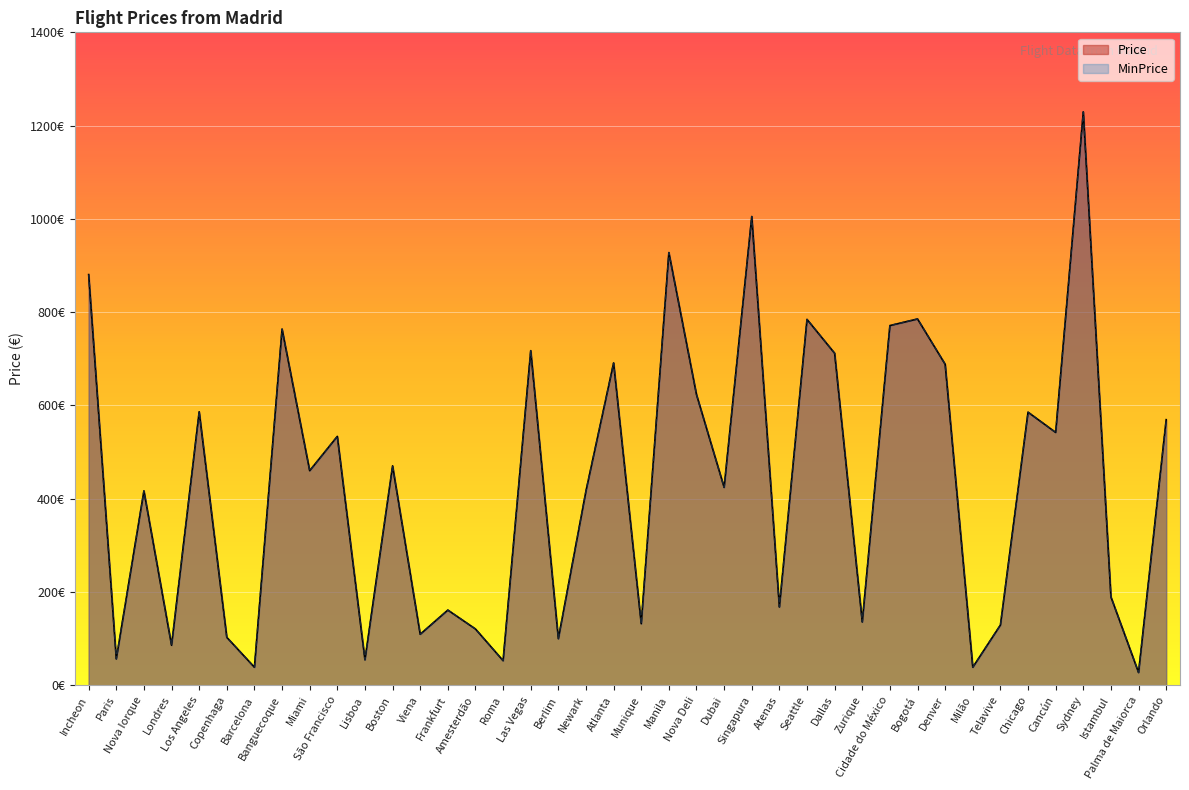

What is the difference between the second highest and second lowest values in the Price series?

966.4